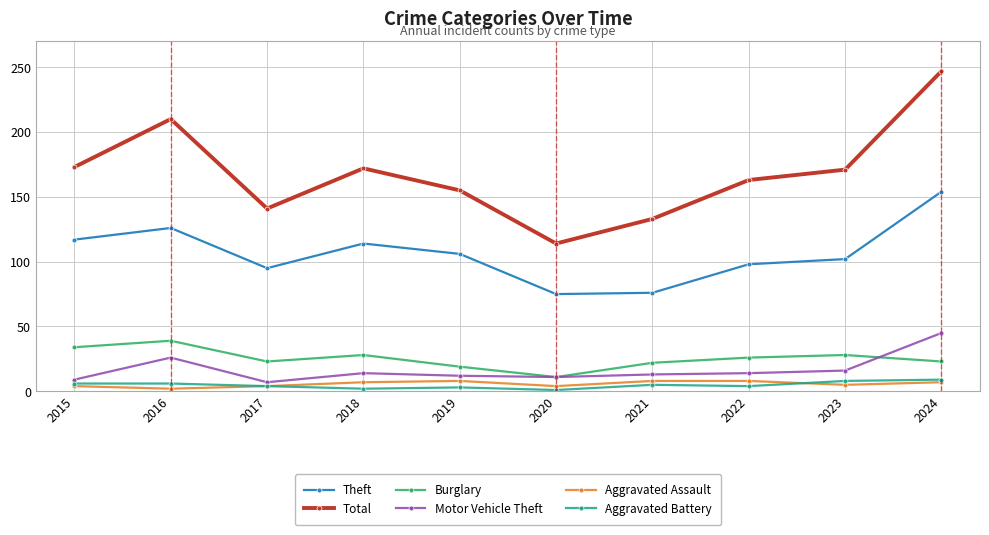

True or false: Total and Burglary cross at least once.

False